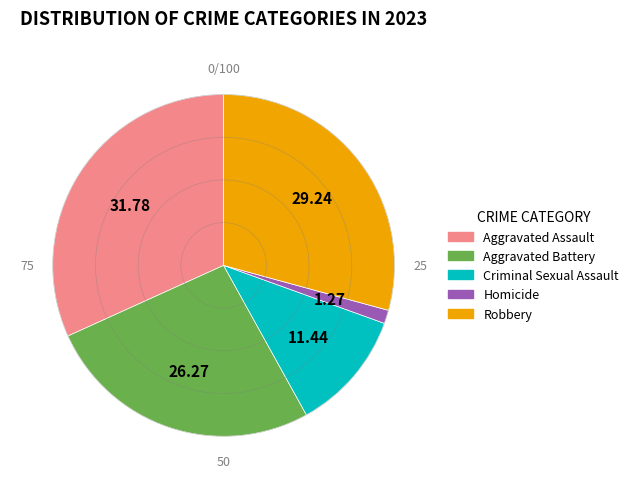

Which has a higher value, Robbery or Homicide?

Robbery